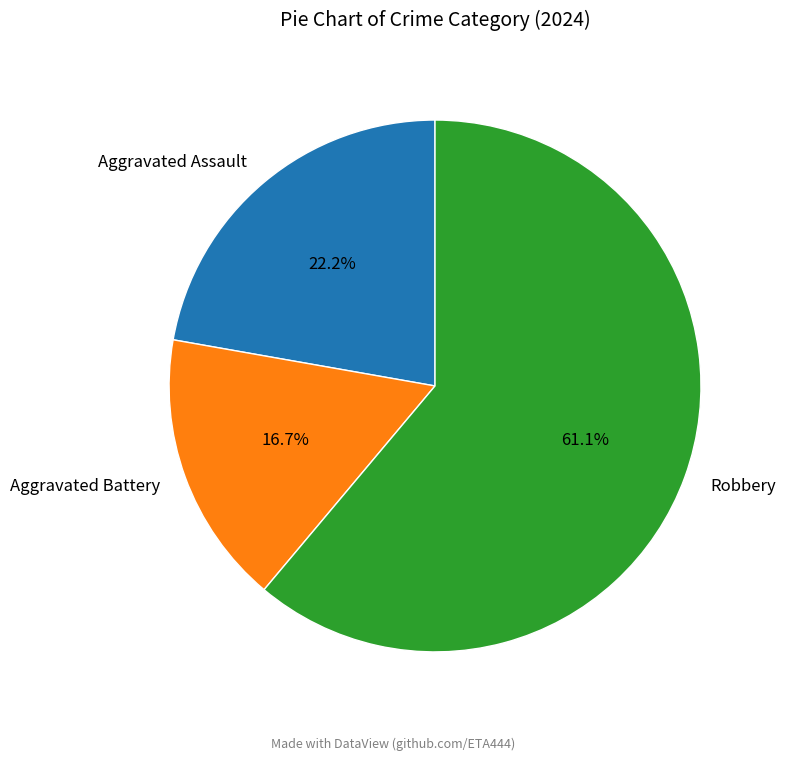

What is the smallest slice in the pie chart?

Aggravated Battery